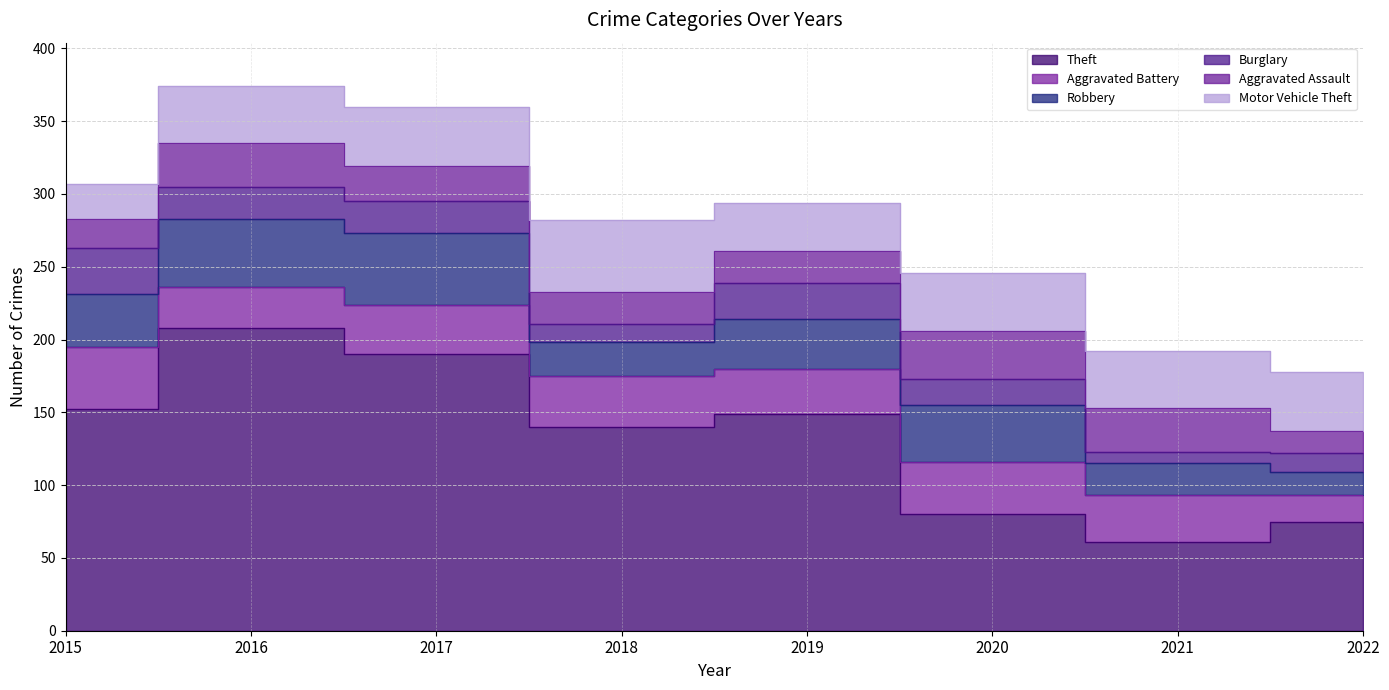

What is the maximum value shown in the chart?

208